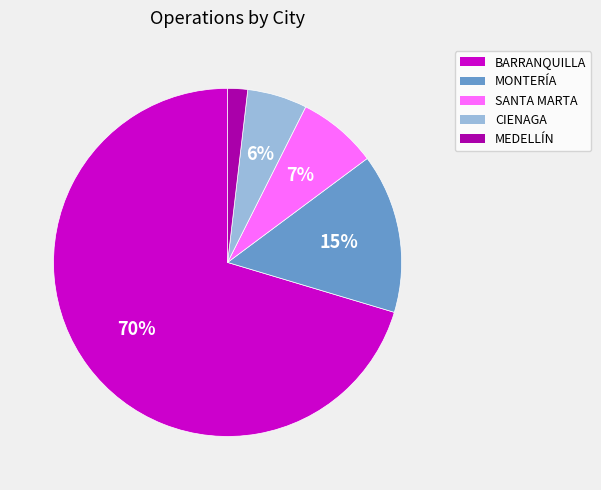

To the nearest percent, what is the average slice percentage?

20%